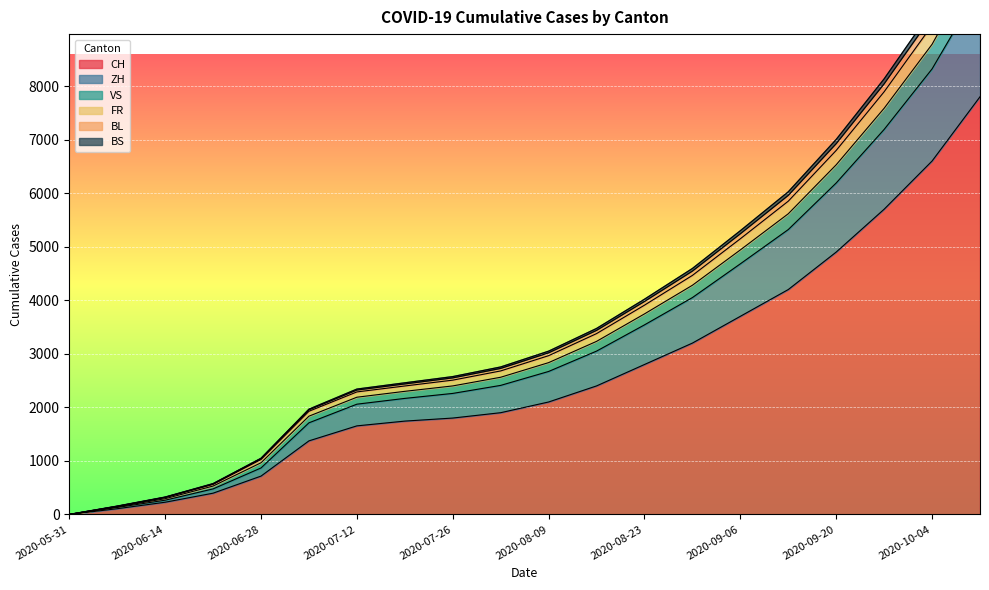

Where is BS nearest to the value 5195?

2020-09-06